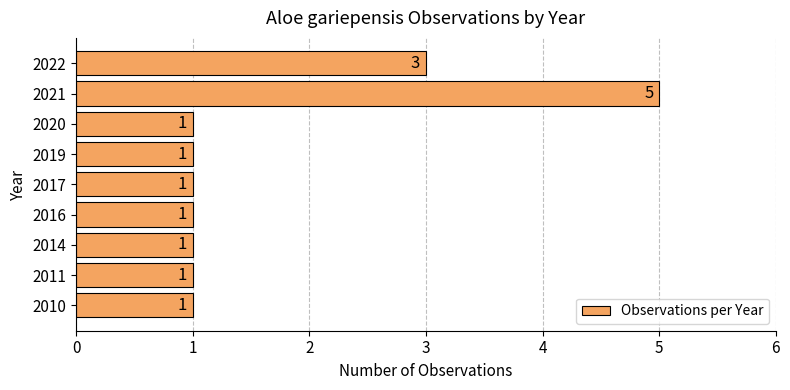

The value at 2016 is 0. True or false?

False